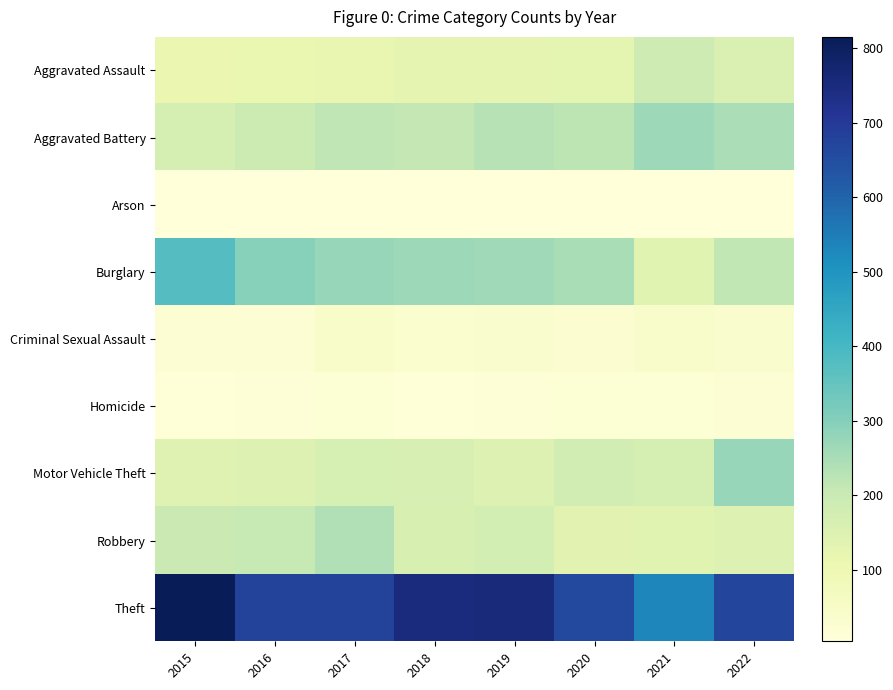

Count the number of categories in the chart.

8